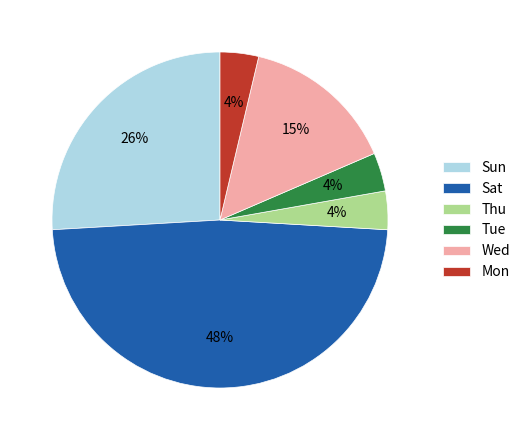

To the nearest percent, what is the difference between the Thu and Wed slice percentages?

11%